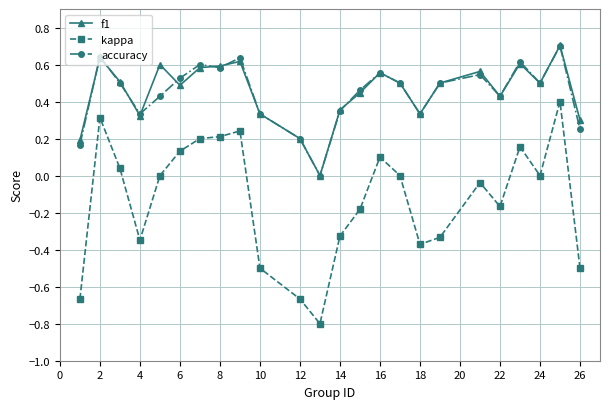

What is the greatest value displayed?

0.7